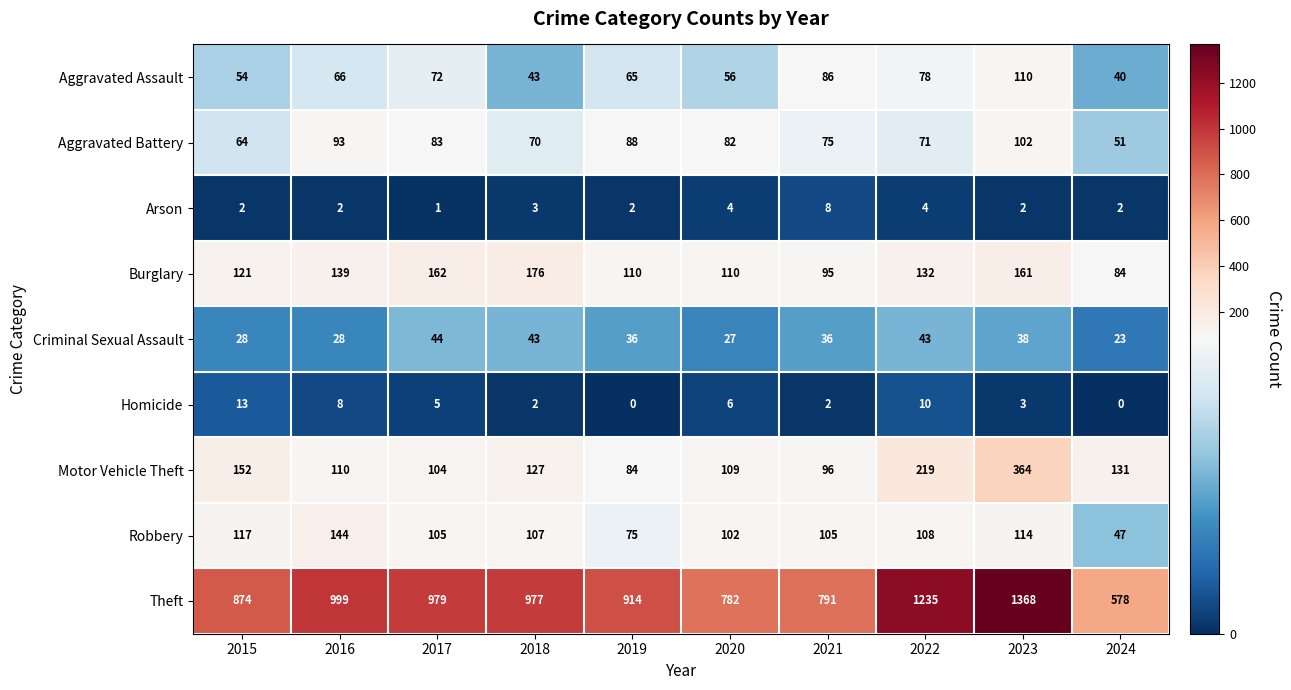

Which category has the lowest value in the Criminal Sexual Assault series?

2024